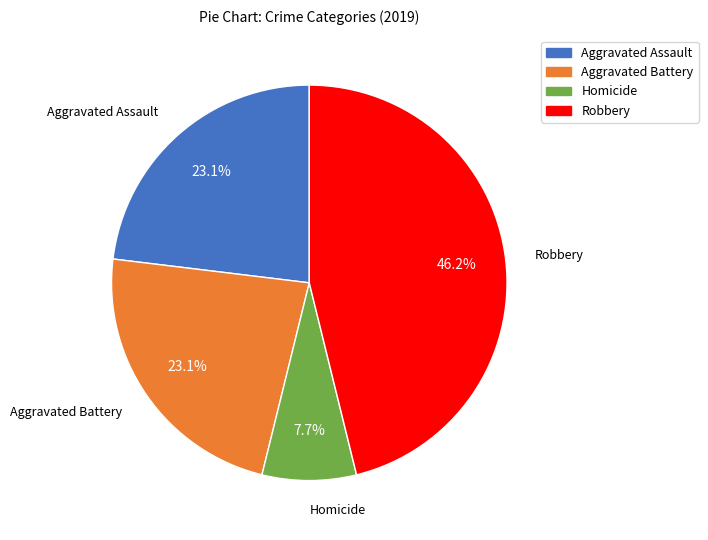

Does any single category account for the majority?

No